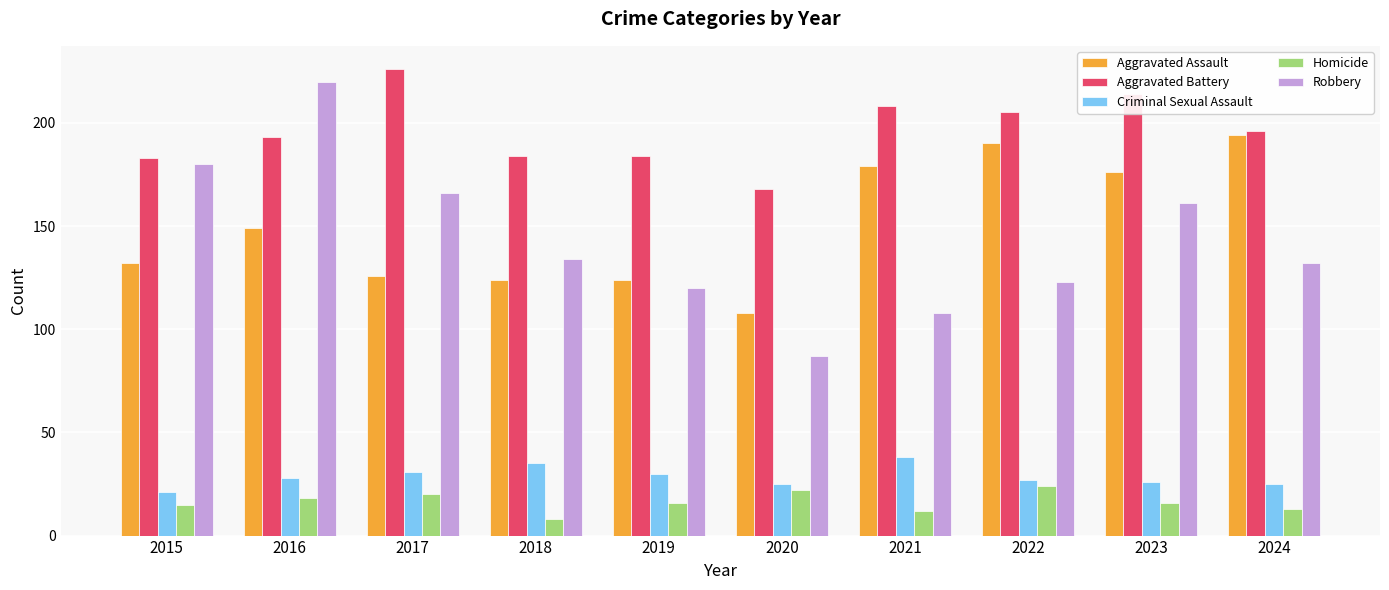

What is the difference between the second highest and minimum values in the Robbery series?

93